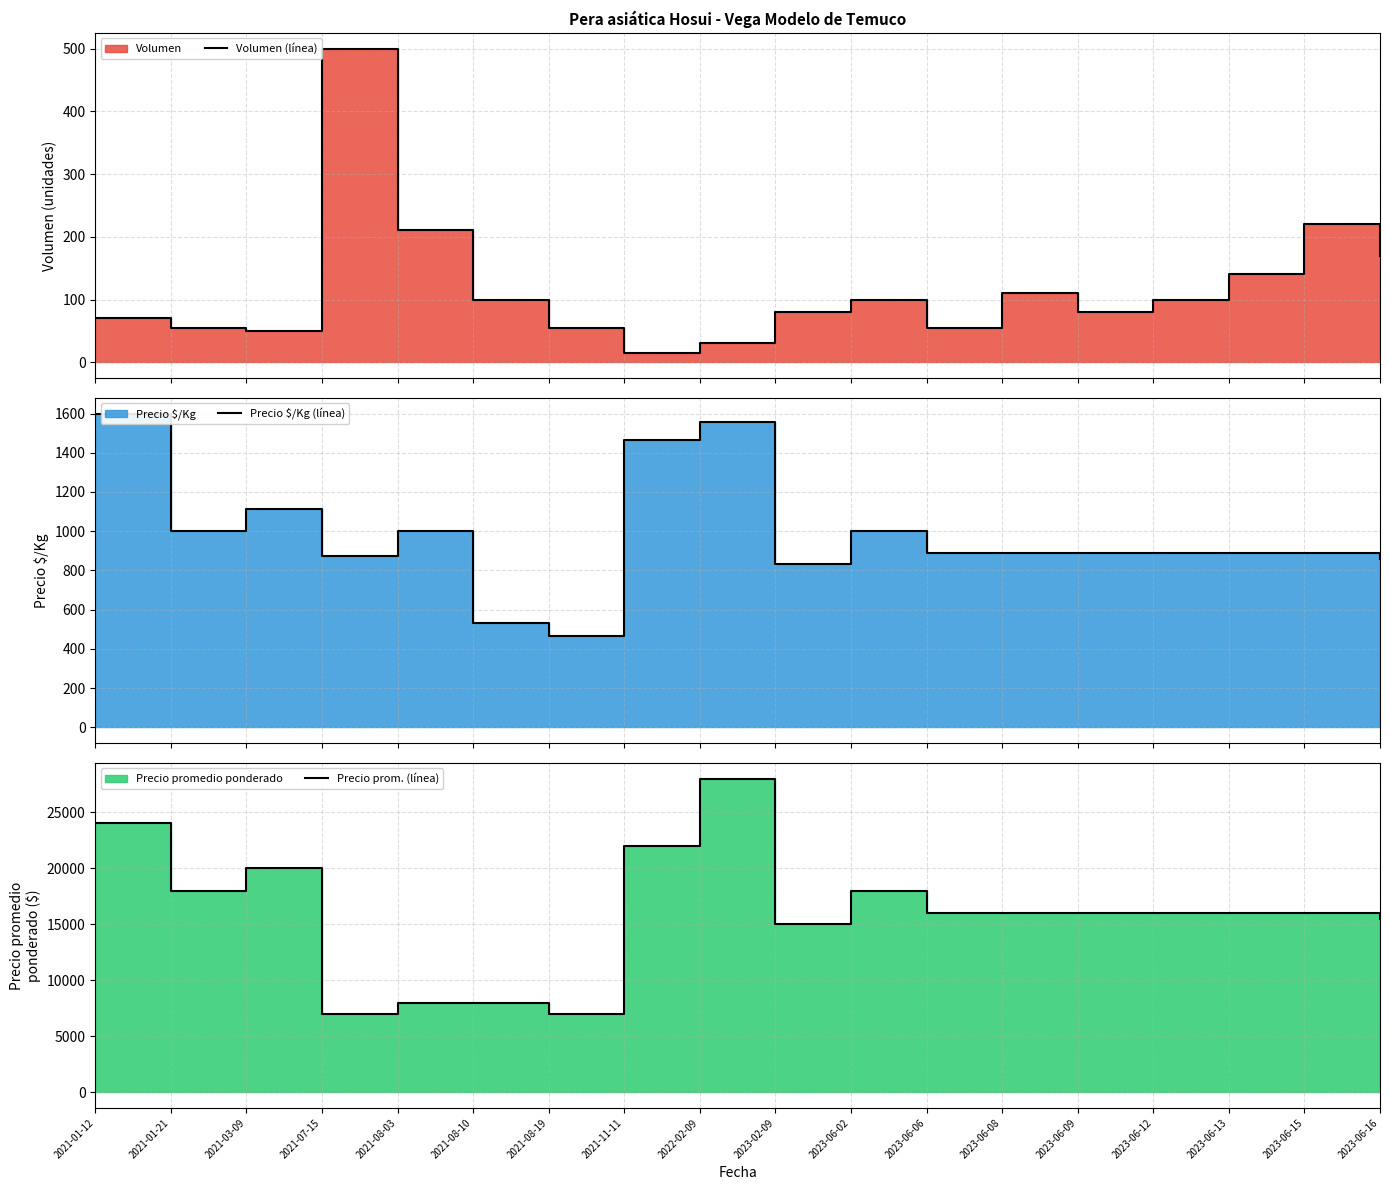

At which category is the sum across all series the highest?

2022-02-09